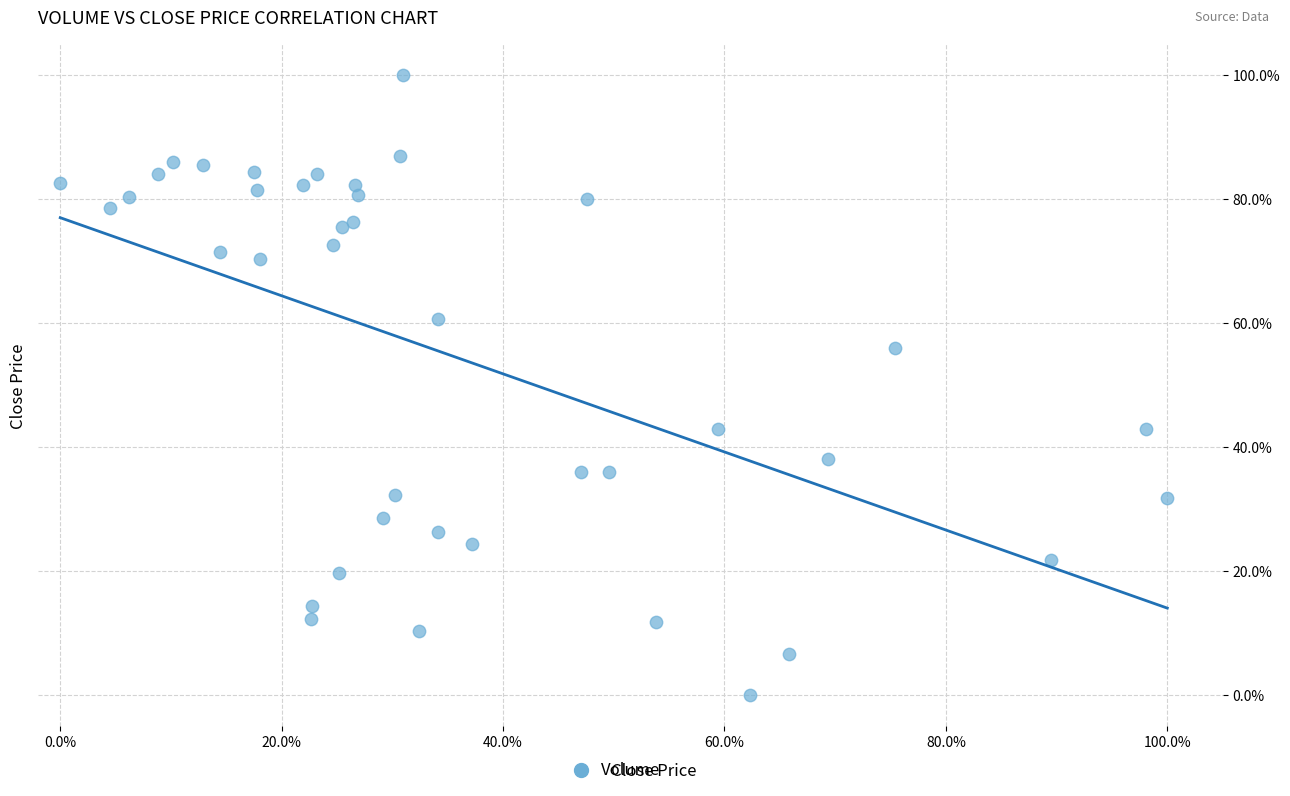

What Y value in the scatter plot is closest to 50?

55.9